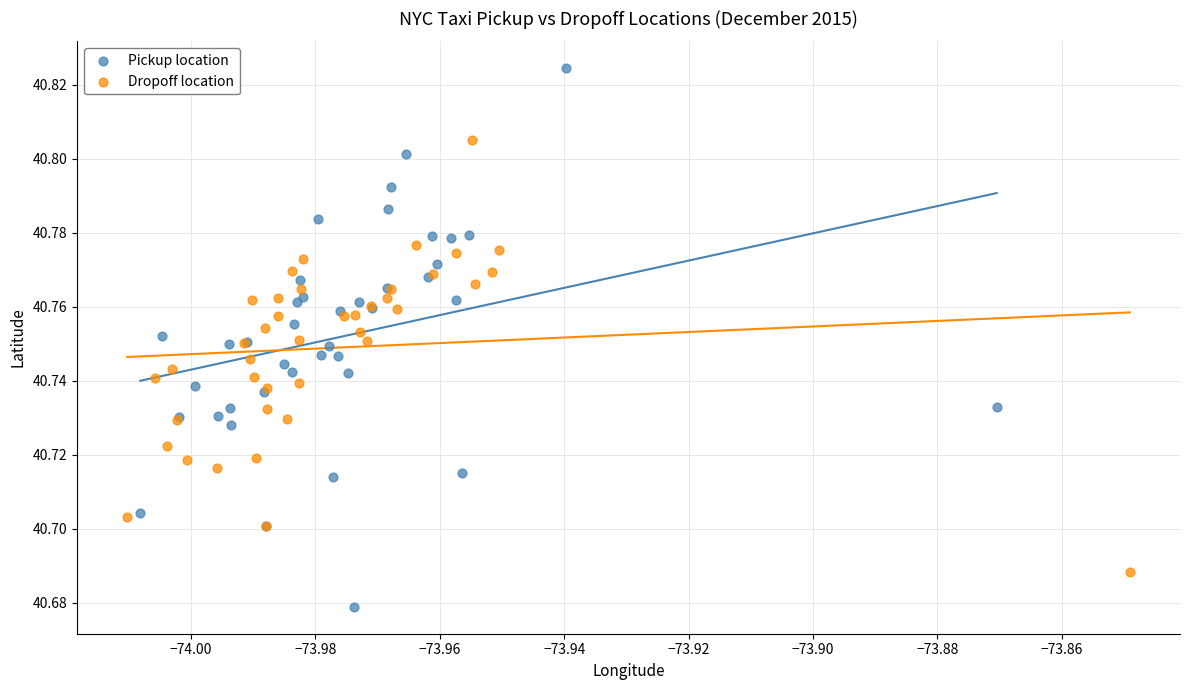

What are all the series names shown in the legend?

Pickup location, Dropoff location